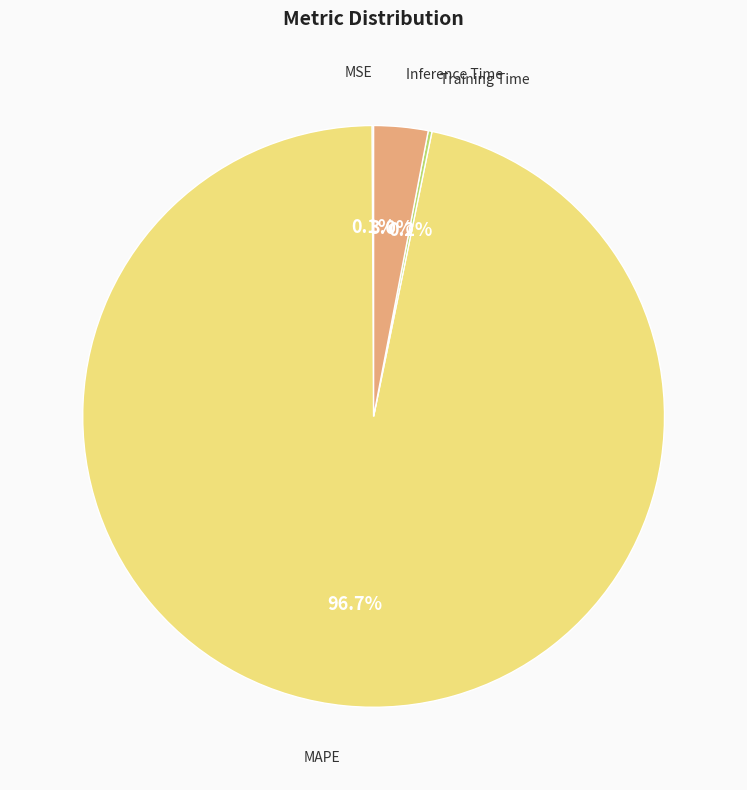

Is there a majority slice in this chart?

Yes